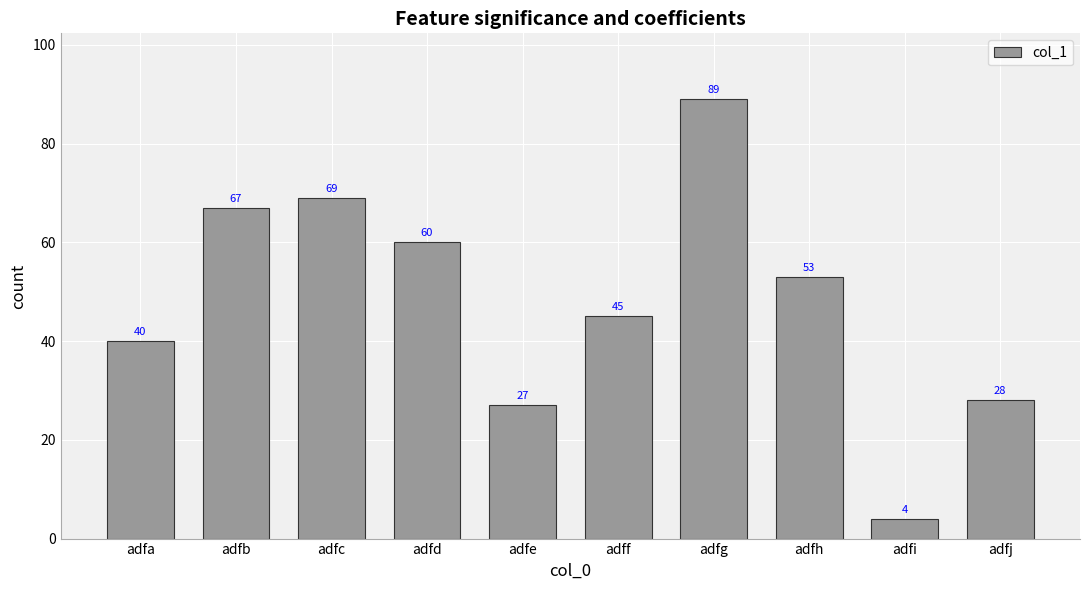

Which label corresponds to the smallest value in the chart?

adfi